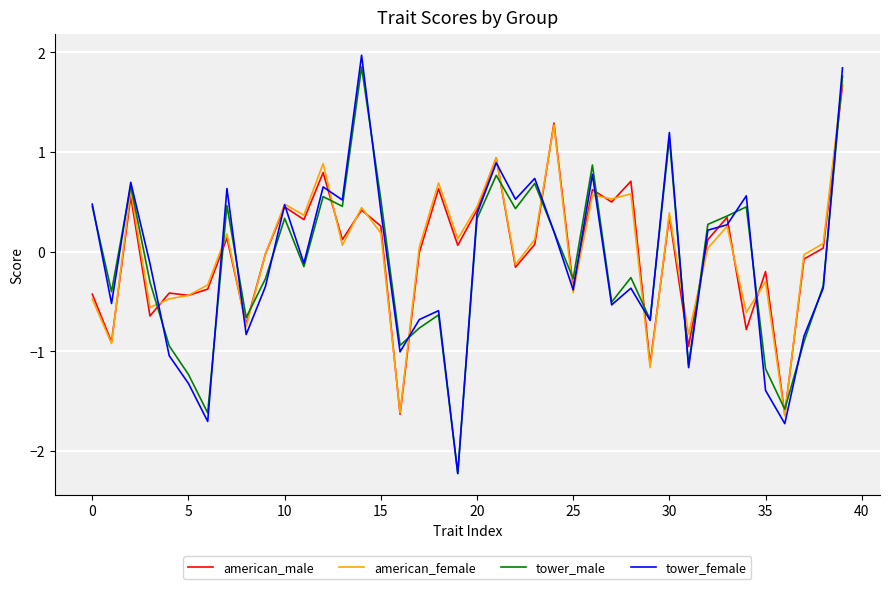

Which series has the largest range (max minus min)?

tower_female